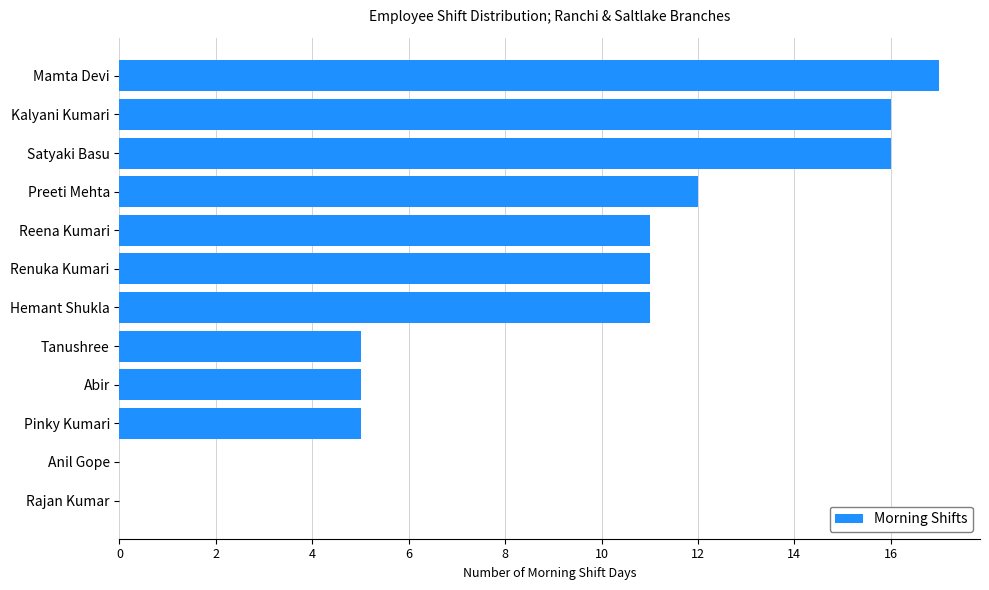

Is it true that the value at Anil Gope is -5?

False